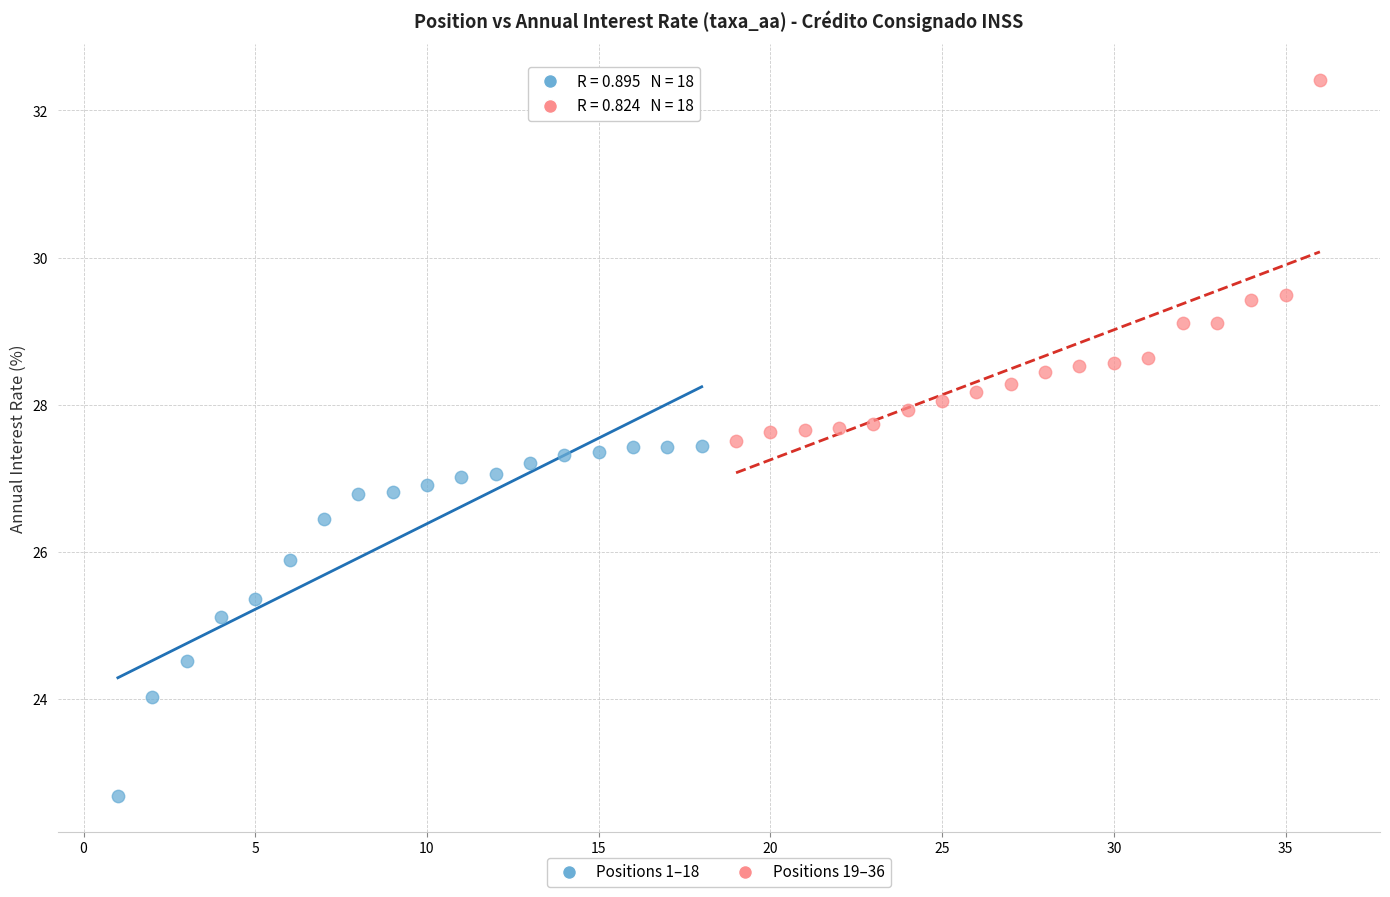

Which series has the largest Y range (max minus min)?

Positions 19–36